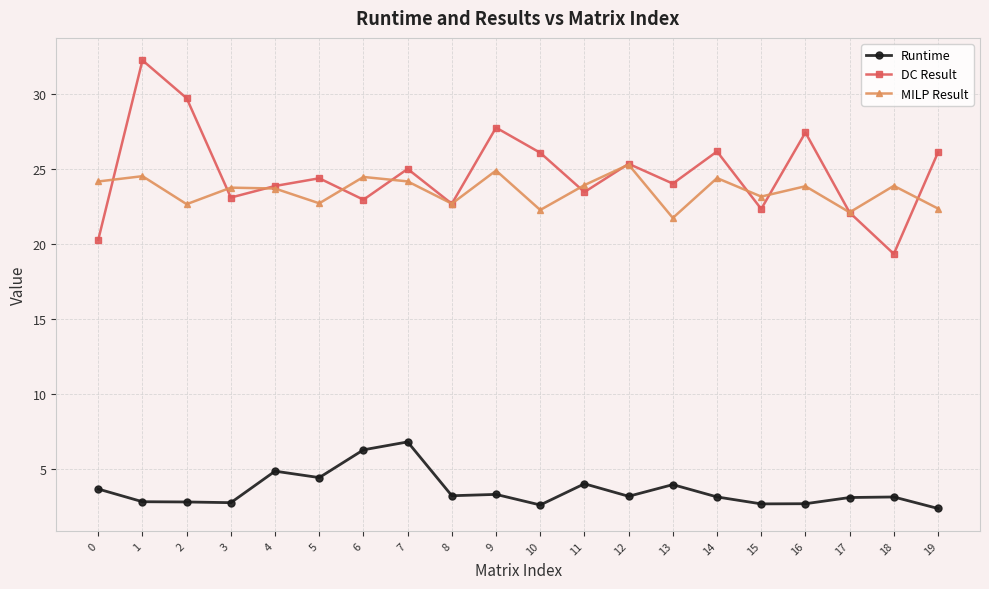

Is this an area chart (filled region under the line)?

No